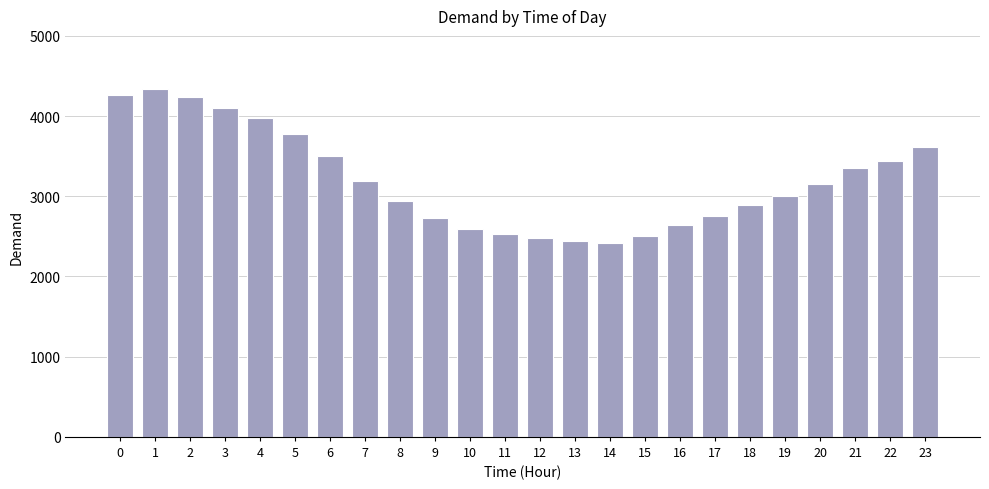

What is the difference between the maximum and minimum values?

1925